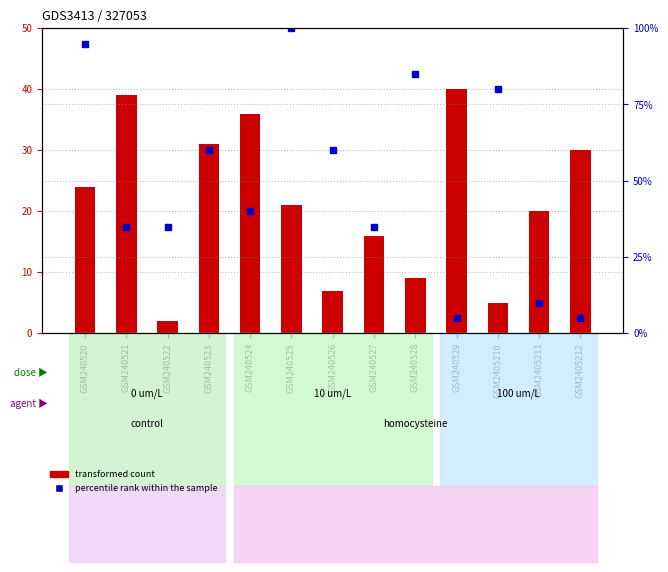

What is the difference between the maximum and minimum values in the percentile rank within the sample series?

95